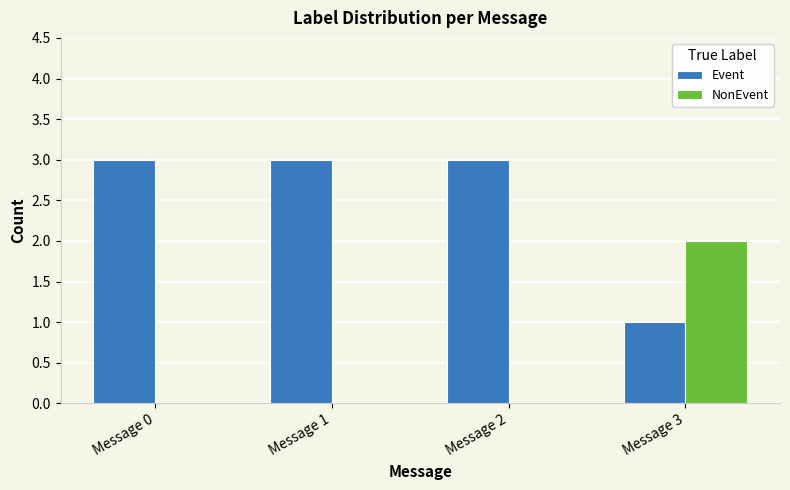

The value of Event at Message 1 is 3. True or false?

True